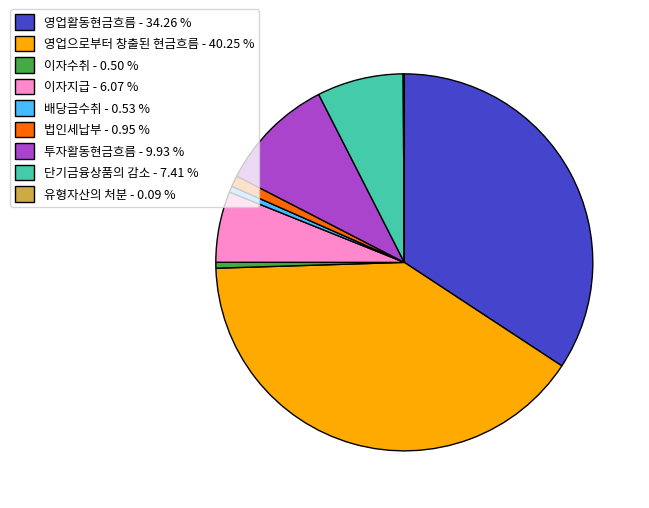

Does 배당금수취 - 0.53 % account for over 50% of the chart?

No